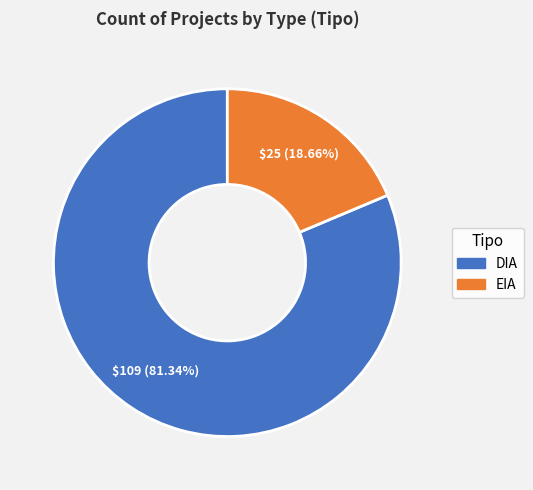

Between DIA and EIA, which is larger?

DIA